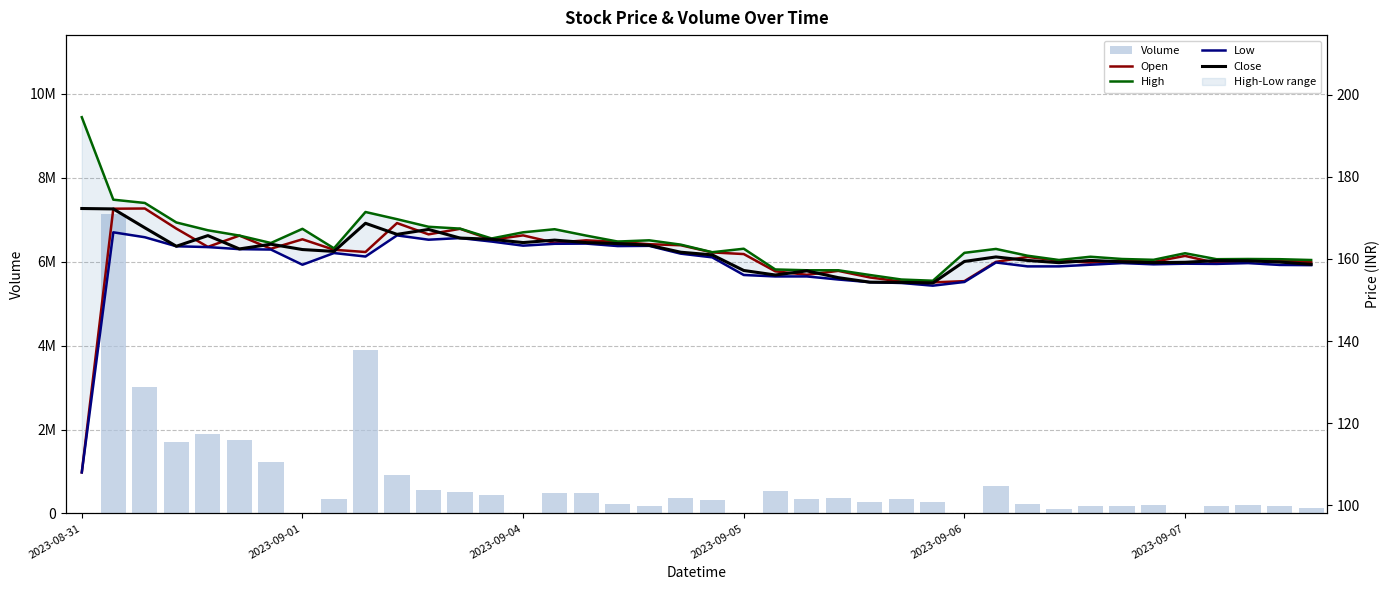

Which category has the lowest value in the Volume series?

2023-08-31